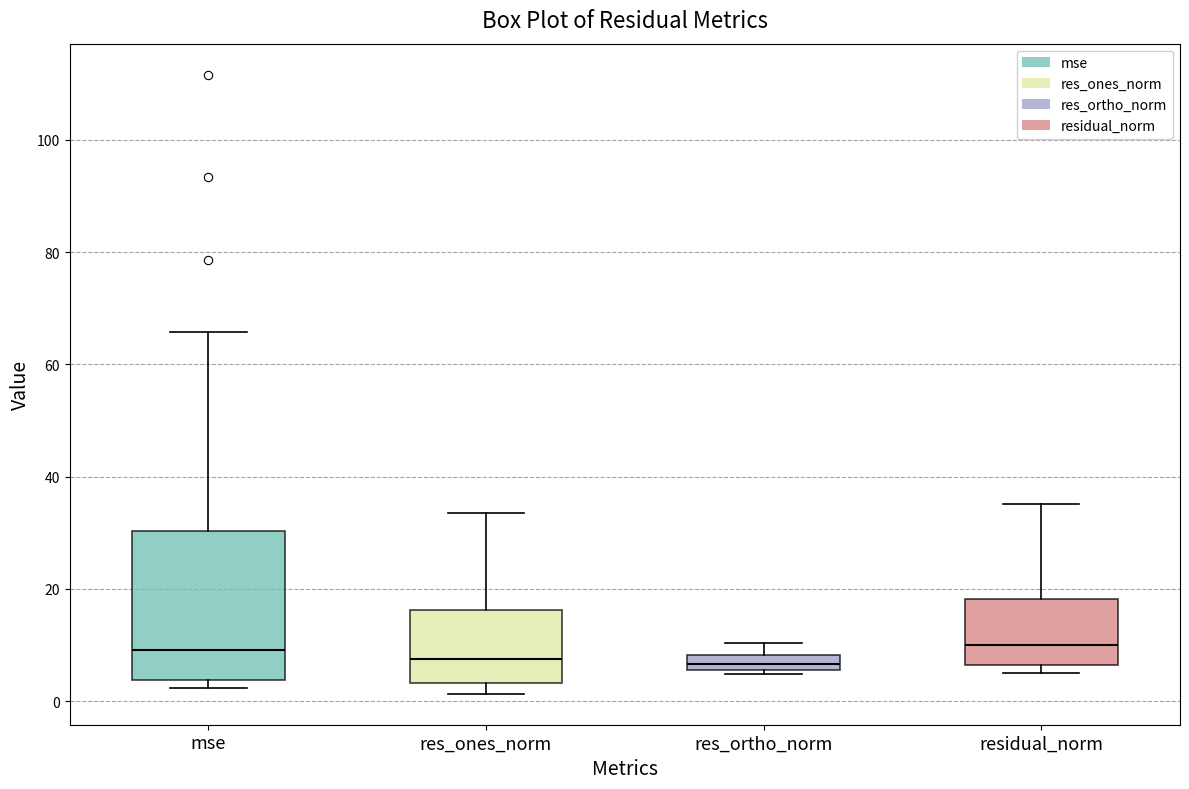

Which box is the tallest, from its lower edge to its upper edge?

mse